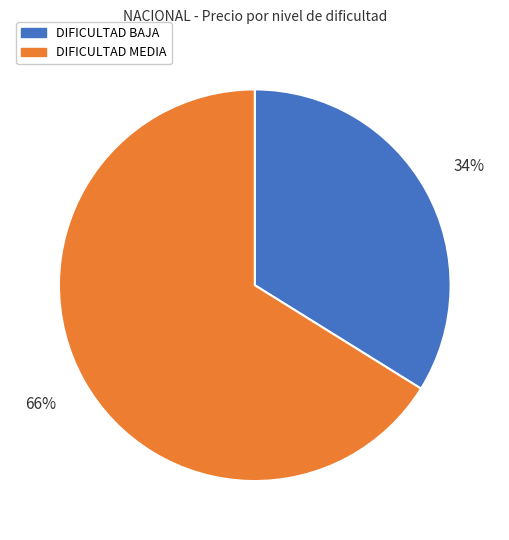

True or false: DIFICULTAD BAJA accounts for 34% of the total.

True